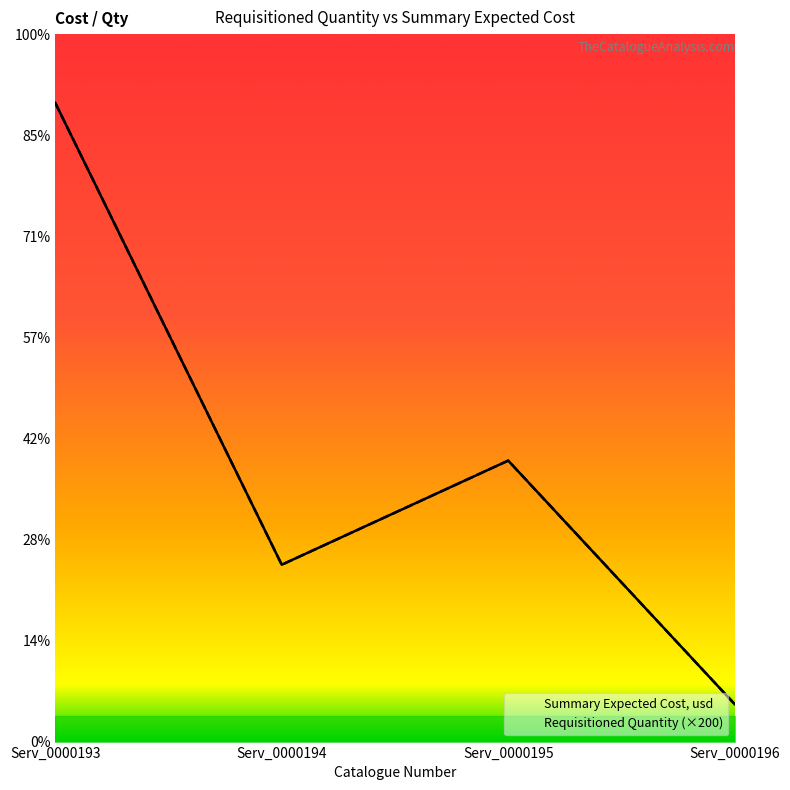

How many series are shown in this chart?

2